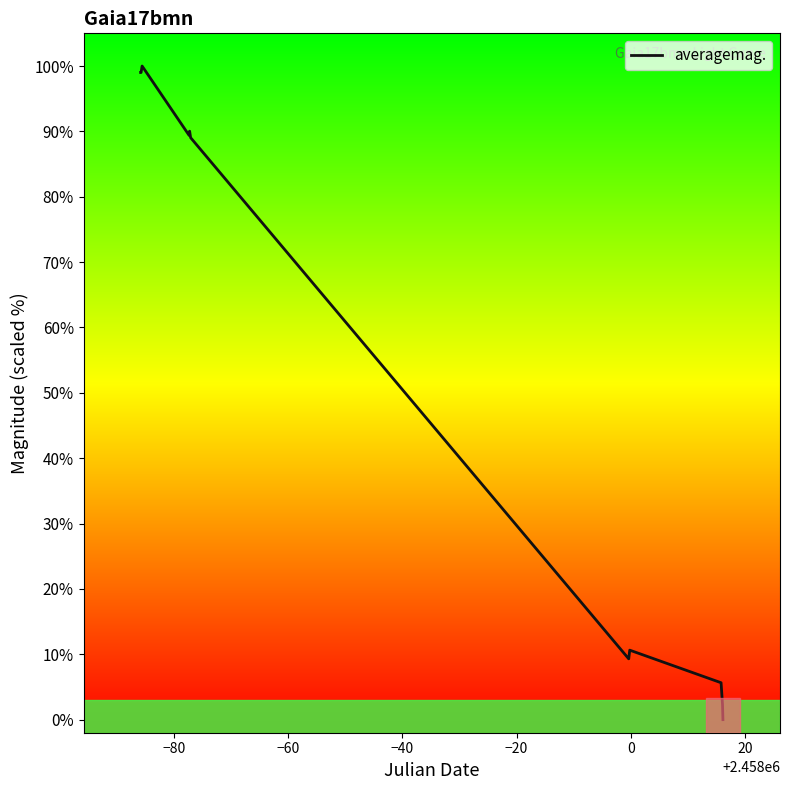

What is the maximum value shown in the chart?

100.0